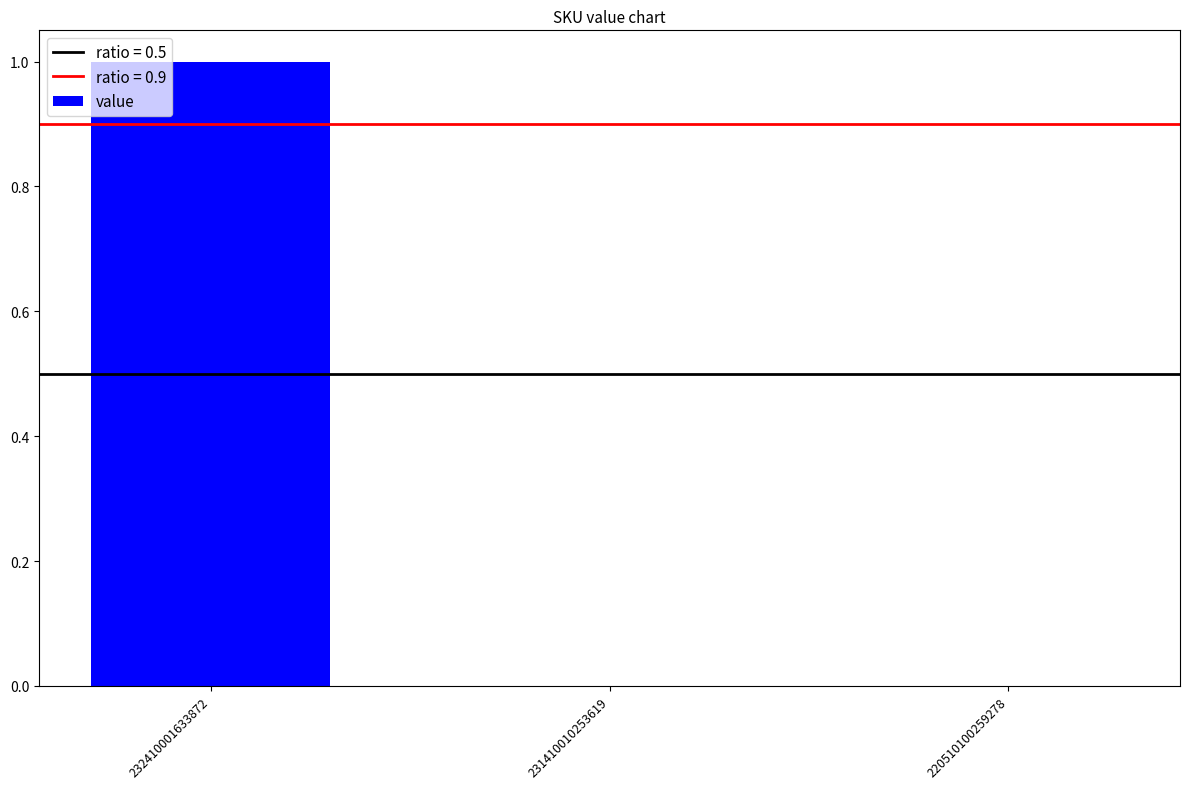

Which category has the highest value across all series?

232410001633872